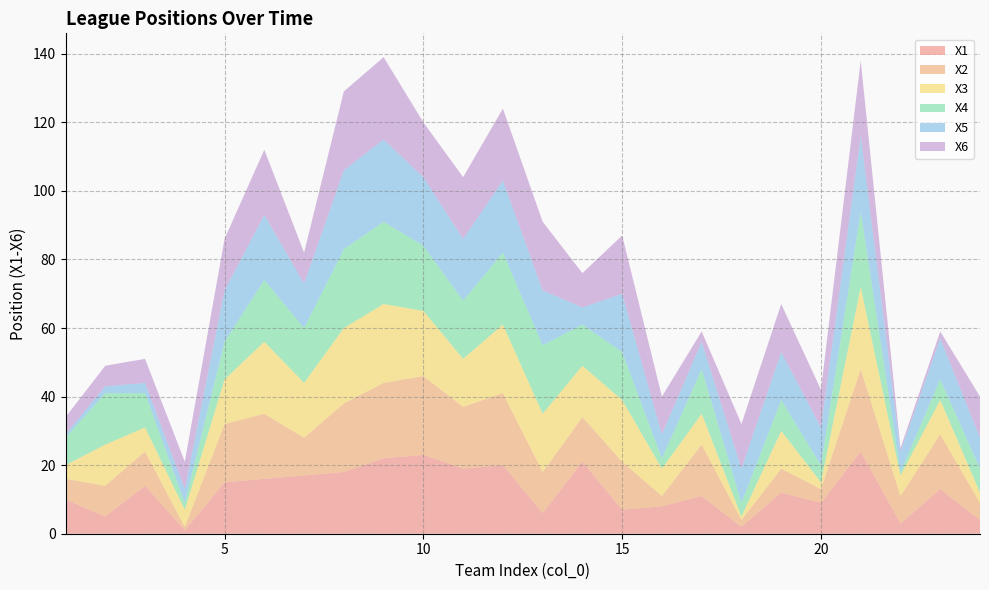

Reading left to right, what are all the values shown in this chart?

X1: 10	5	14	1	15	16	17	18	22	23	19	20	6	21	7	8	11	2	12	9	24	3	13	4
X2: 6	9	10	1	17	19	11	20	22	23	18	21	12	13	14	3	15	2	7	4	24	8	16	5
X3: 4	12	7	5	13	21	16	22	23	19	14	20	17	15	18	8	9	1	11	2	24	6	10	3
X4: 8	15	10	2	11	18	16	23	24	19	17	21	20	12	14	3	13	4	9	5	22	1	6	7
X5: 1	2	3	4	15	19	13	23	24	20	18	21	16	5	17	7	8	10	14	11	22	6	12	9
X6: 5	6	7	8	15	19	9	23	24	16	18	21	20	10	17	11	3	13	14	11	22	1	2	12